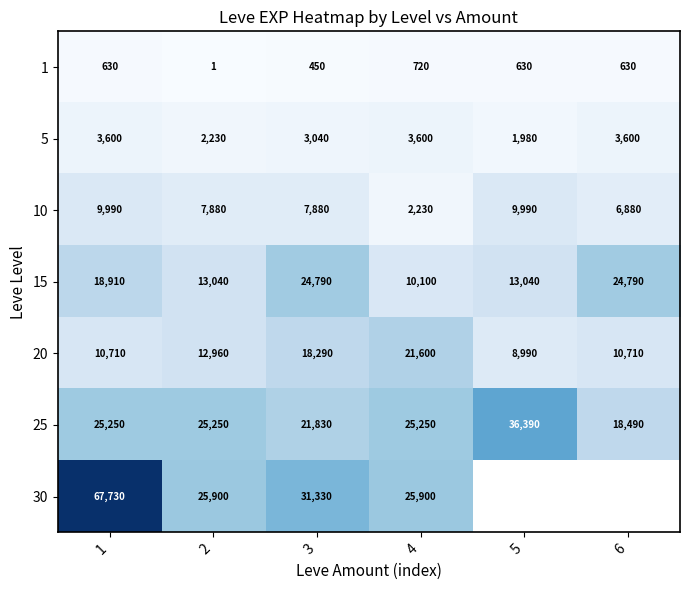

Between 1 and 3, which is larger?

1